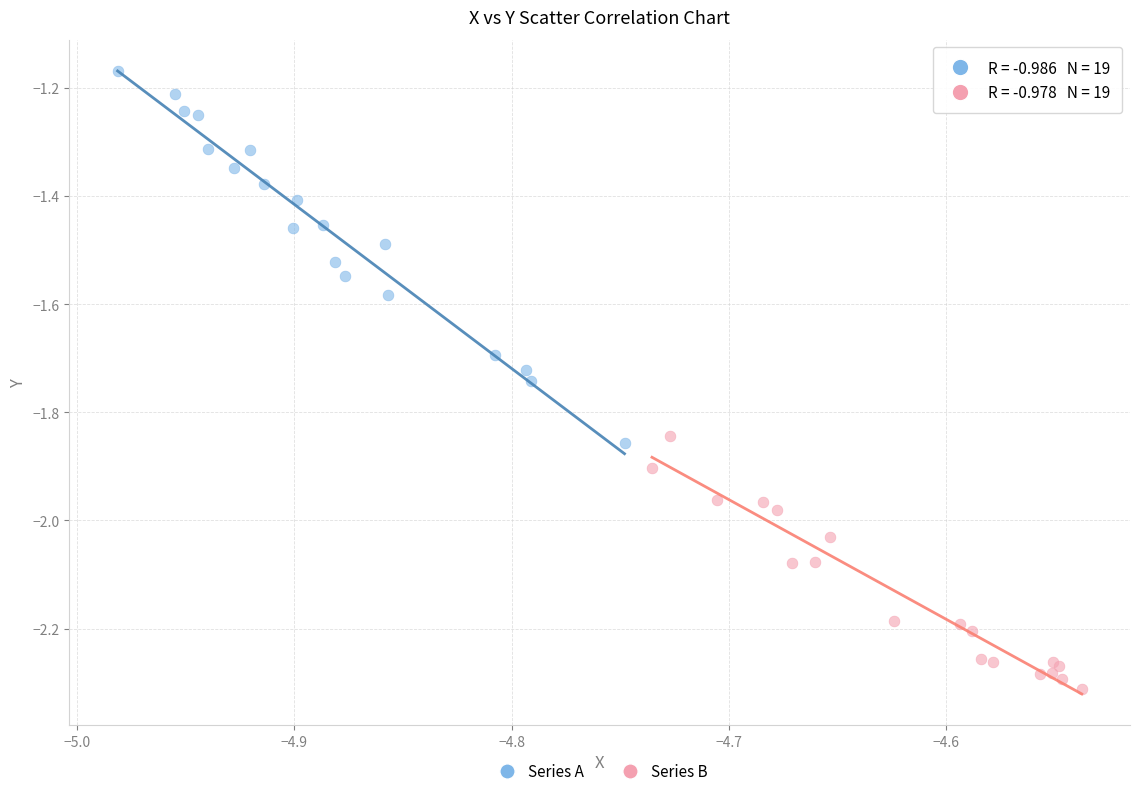

Which series reaches the minimum Y coordinate?

Series B